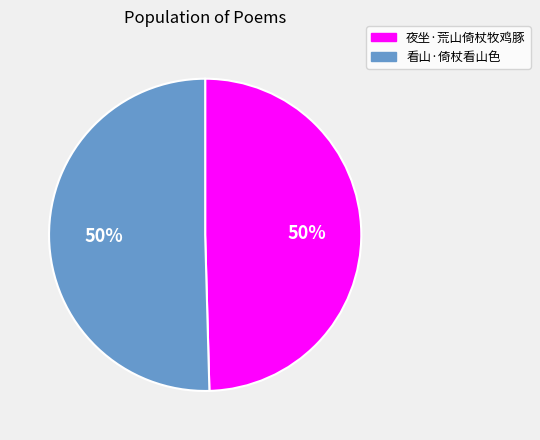

To the nearest percent, what percentage of the pie is 看山·倚杖看山色?

50%